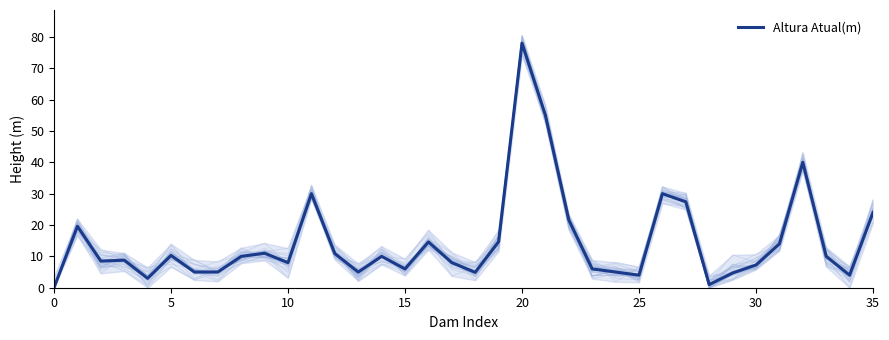

Does the chart display data point markers on the line(s)?

No